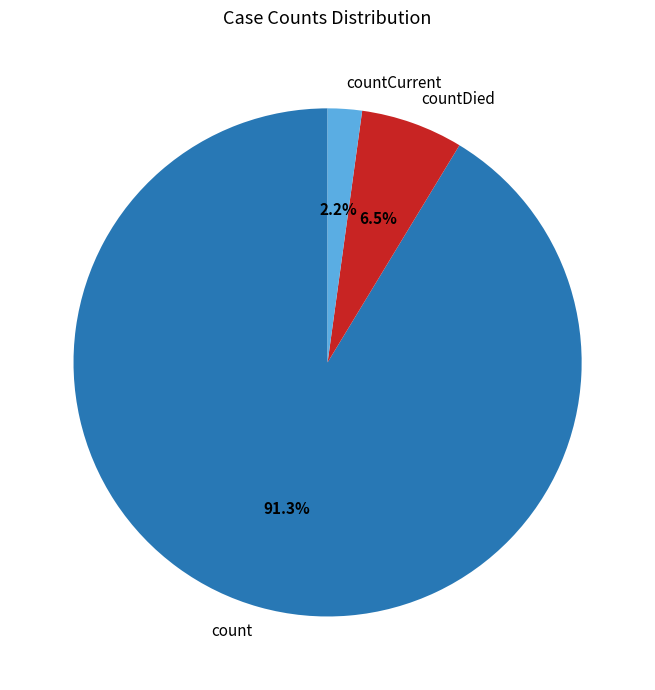

What percentage is NOT represented by countCurrent?

97.8%